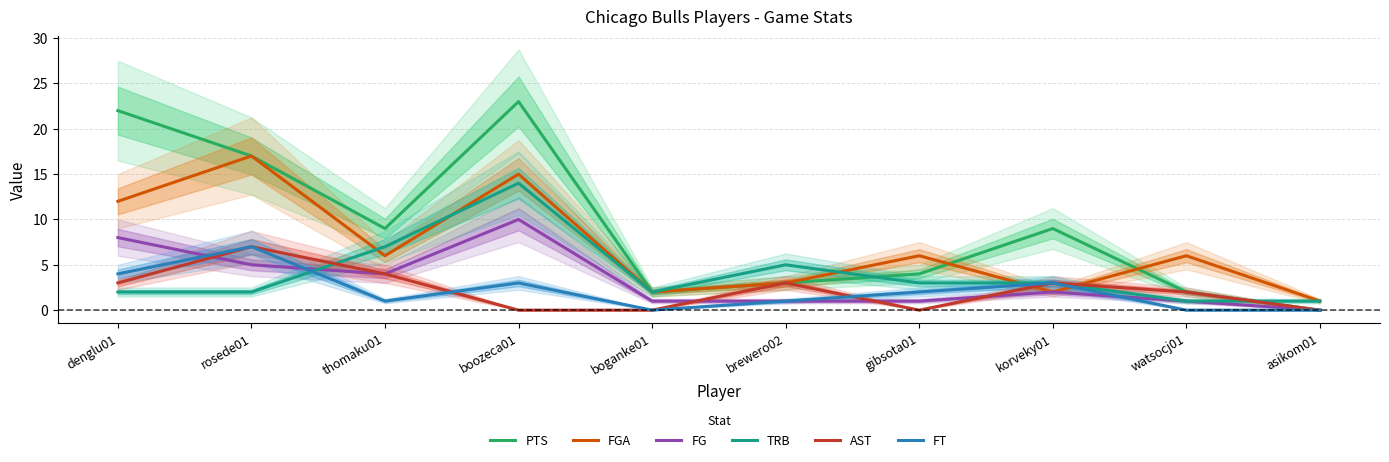

How many lines are shown in the chart?

6